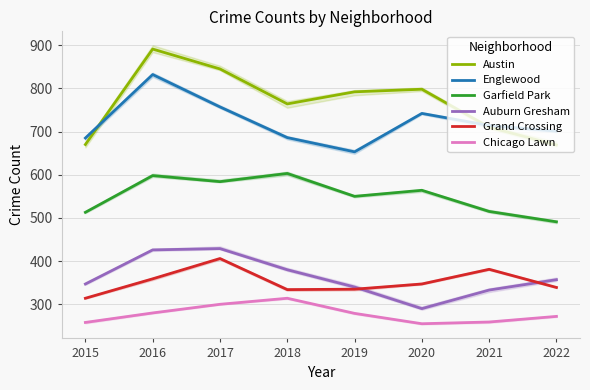

What is the sum of the Auburn Gresham values at 2018 and 2020?

670